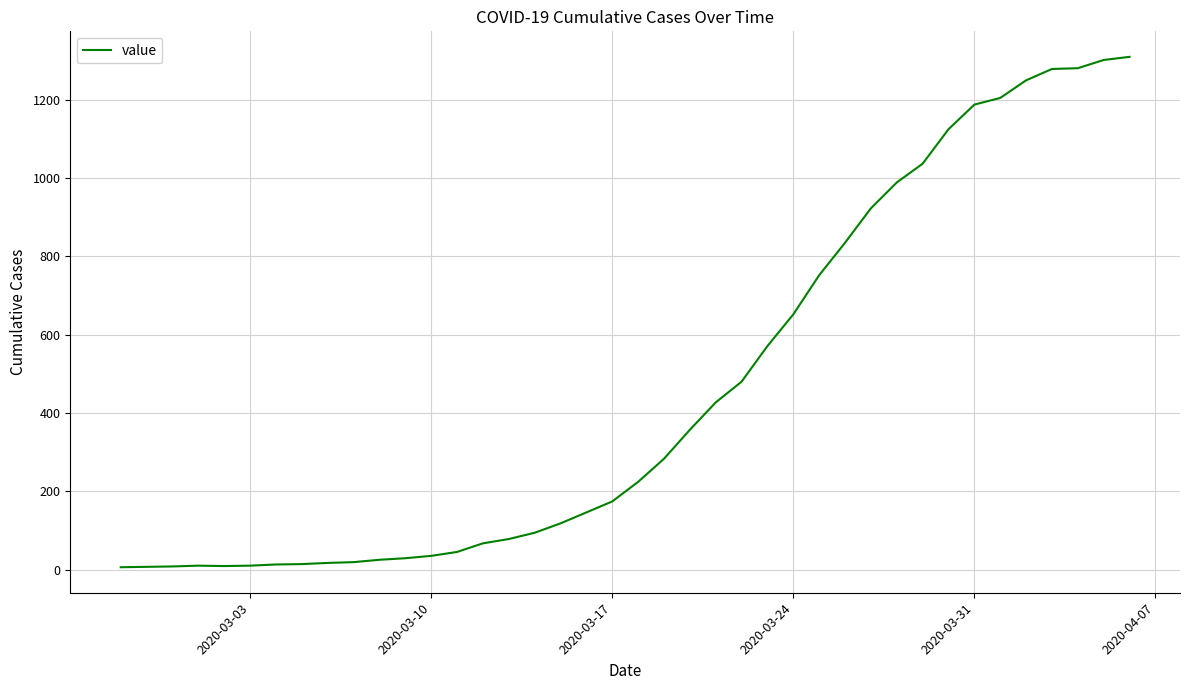

What is the greatest value displayed?

1310